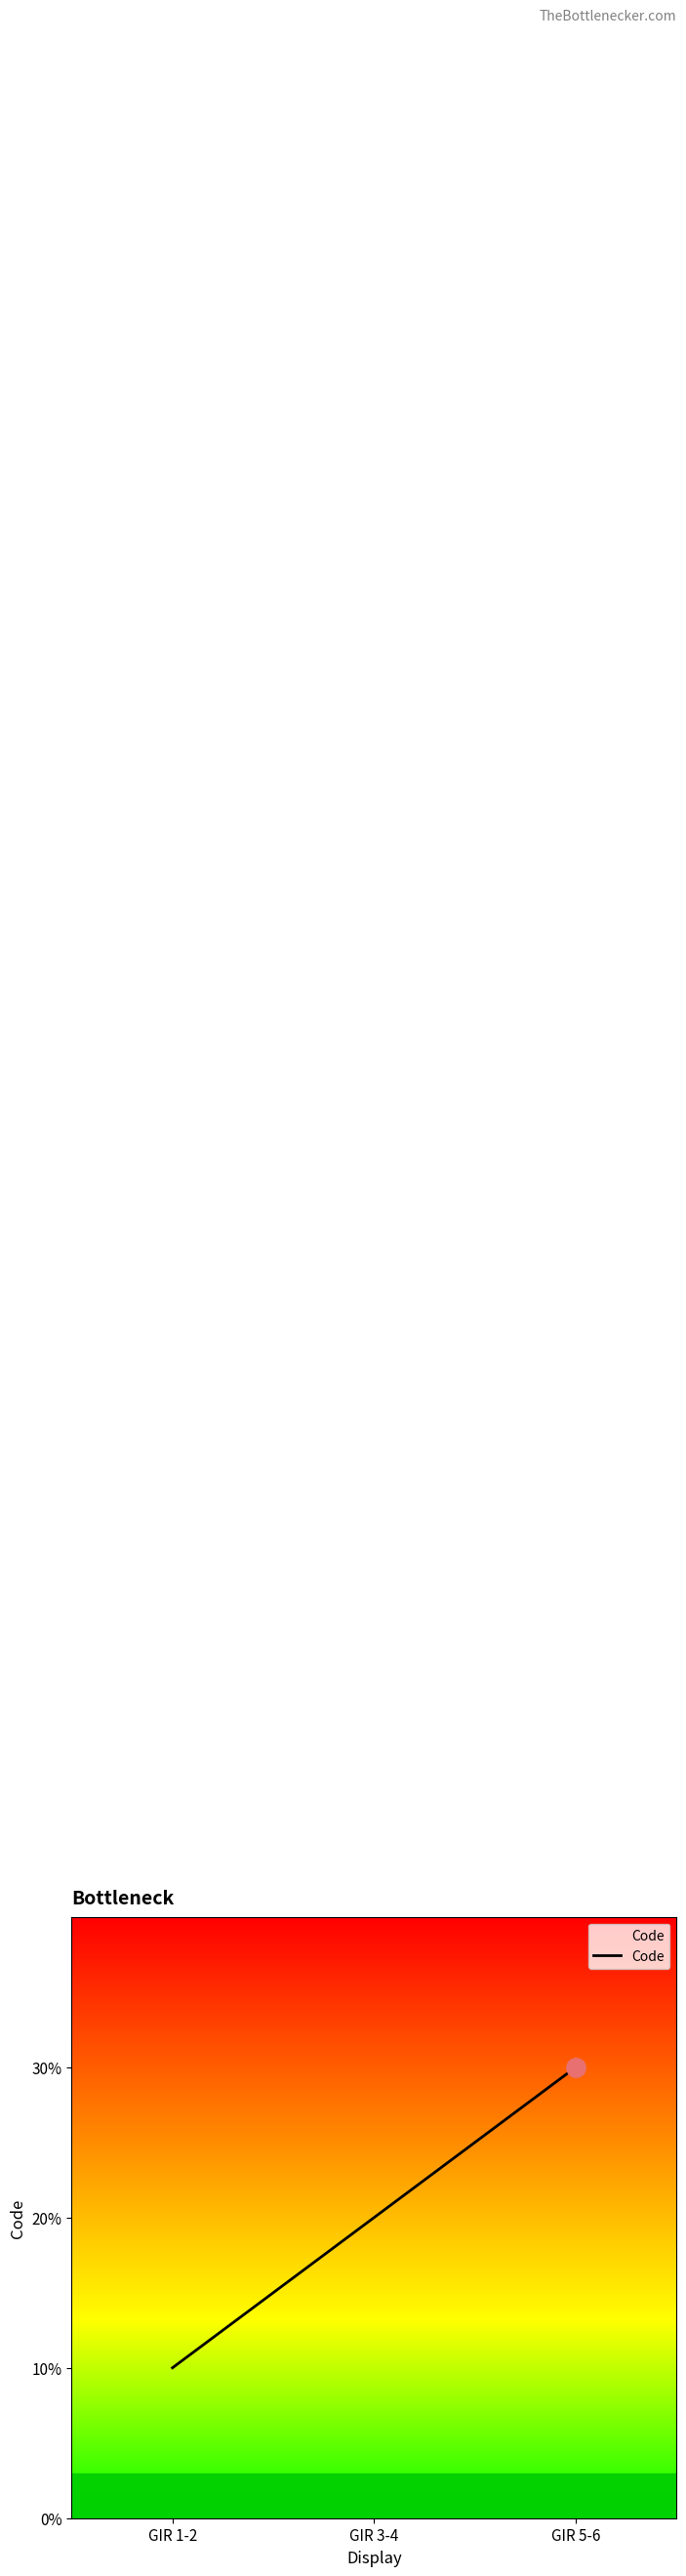

Does the chart have visible grid lines?

No